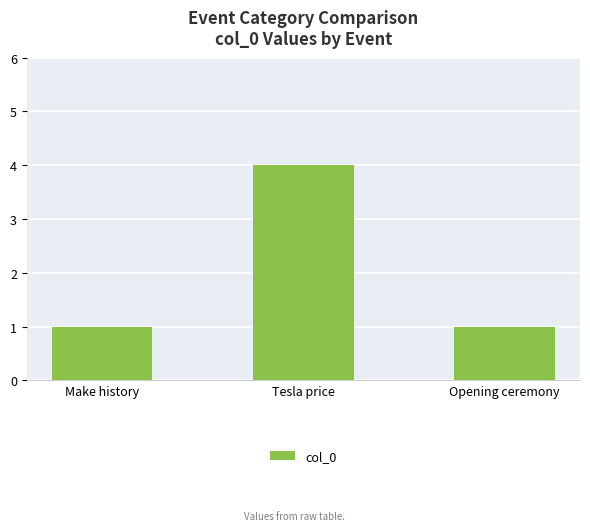

Which category has the highest value across all series?

Tesla price